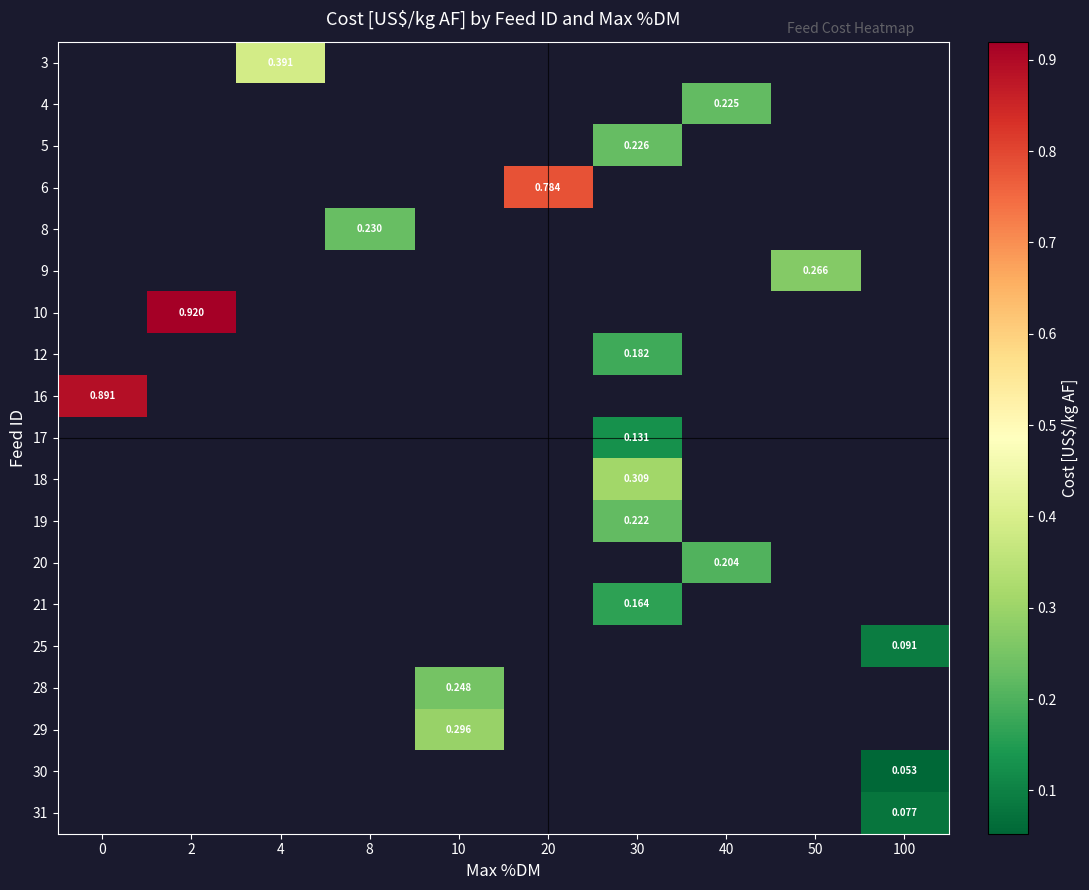

Is the value of 5 at 30 greater than the value of 20 at 40?

Yes